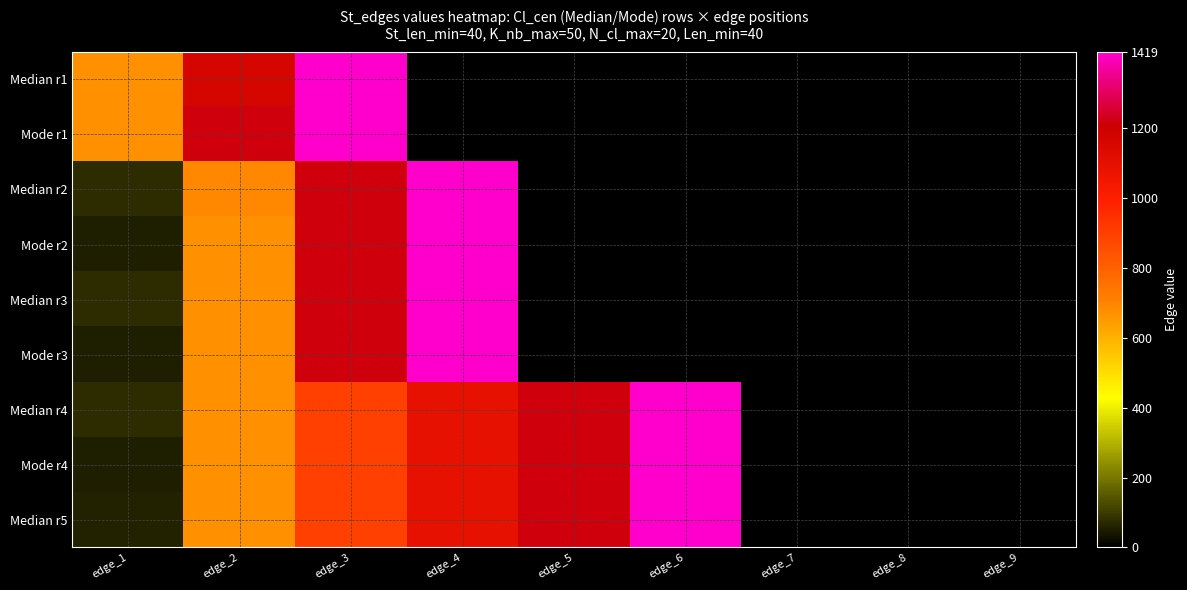

At how many categories does at least one series exceed 626?

6